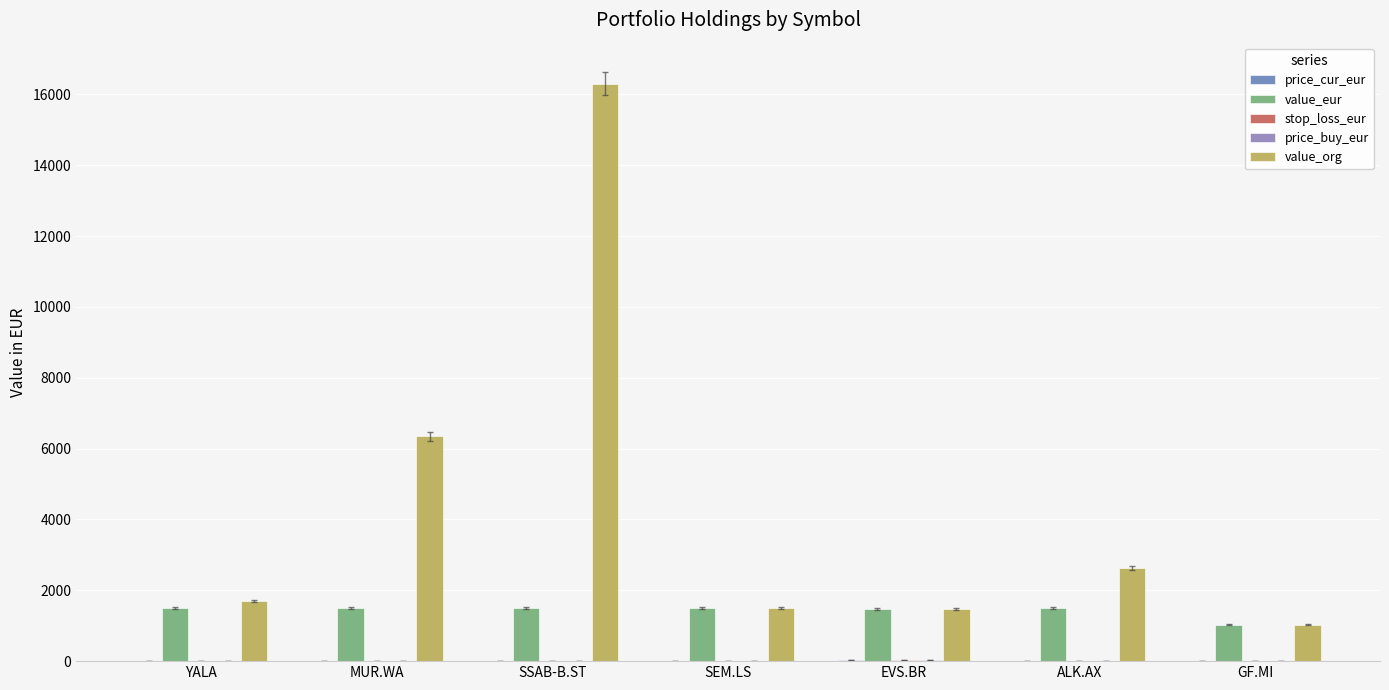

What is the maximum value shown in the chart?

16301.5